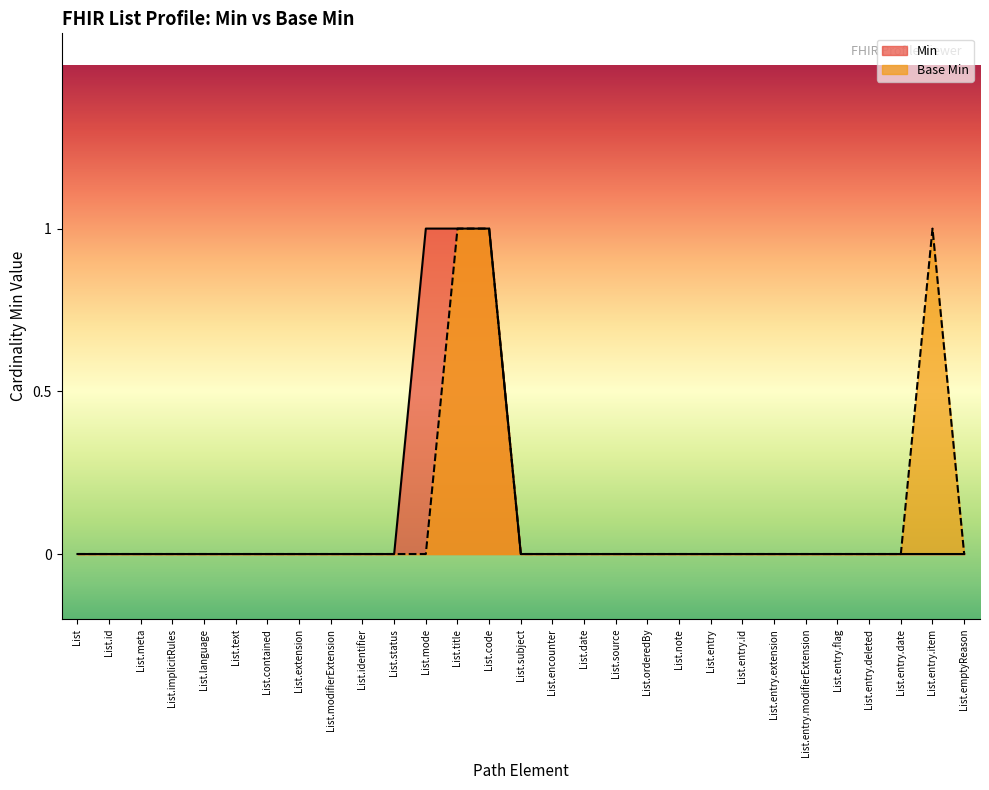

What is the label of the 26th point from the right?

List.implicitRules